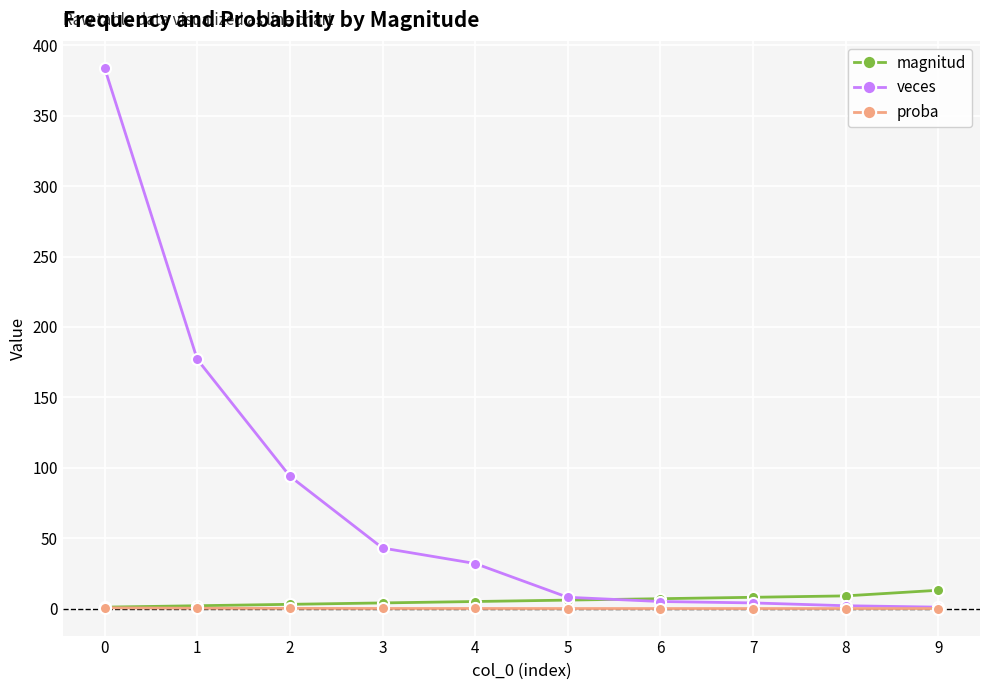

What is the difference between the magnitud values at 8 and 9?

4.0